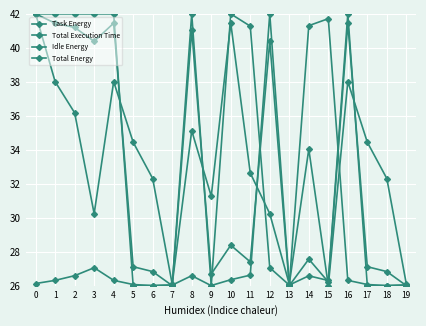

How many interior local valleys does the Total Energy series have?

6